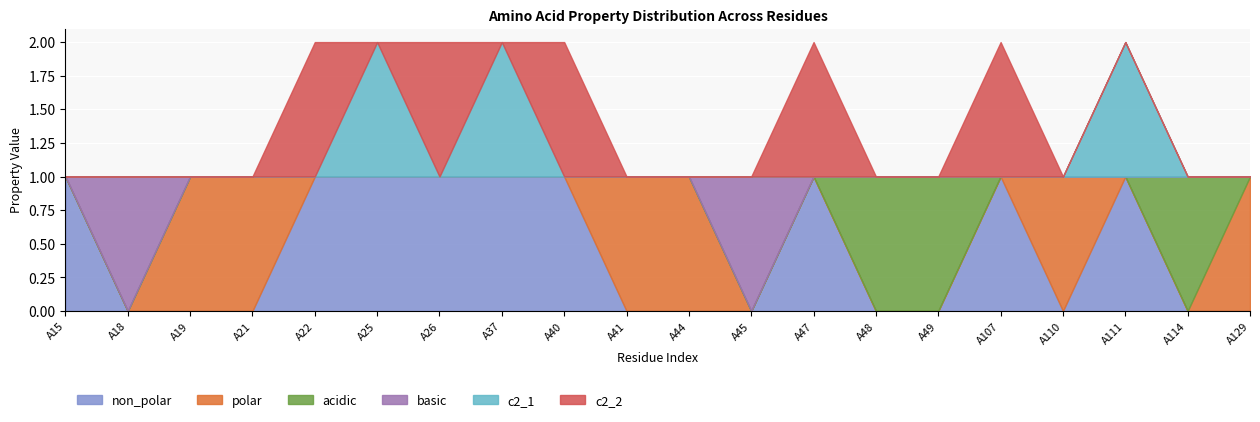

How many interior local valleys does the c2_2 series have?

2